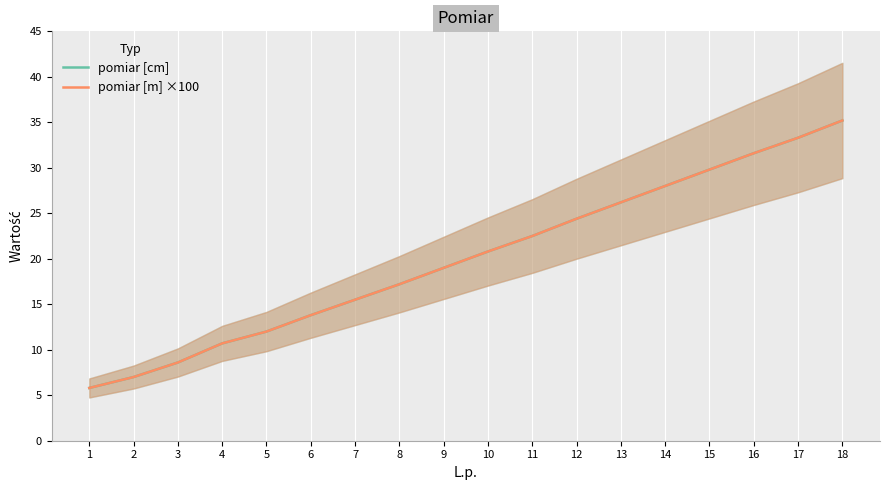

True or false: pomiar [cm] has more than 1 interior local peaks.

False